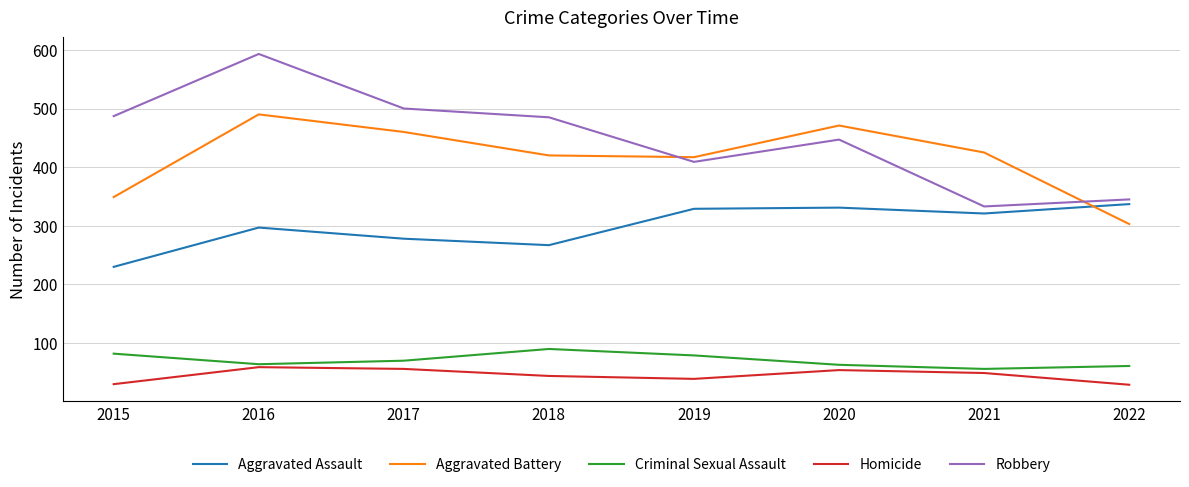

Between 2018 and 2021, which series saw the biggest shift?

Robbery